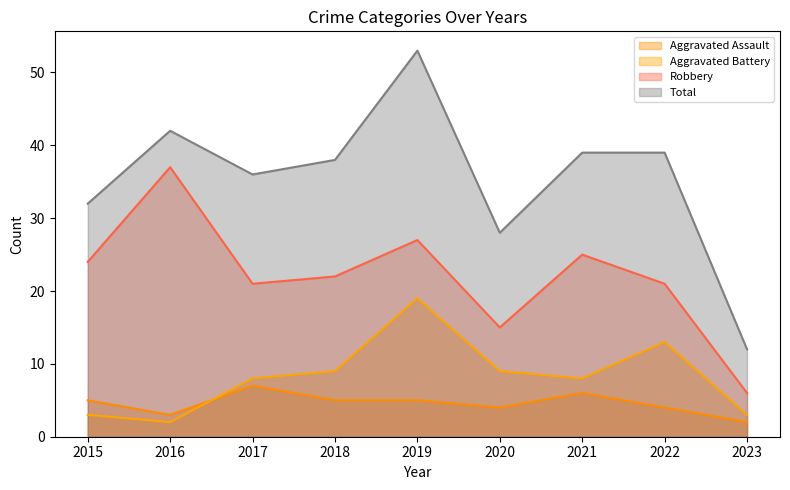

In Total, how many points are lower than both neighbors (excluding endpoints)?

2